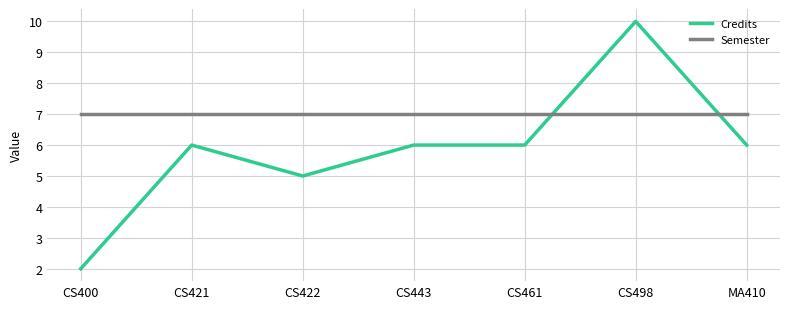

Which series changed the most between CS400 and CS443?

Credits